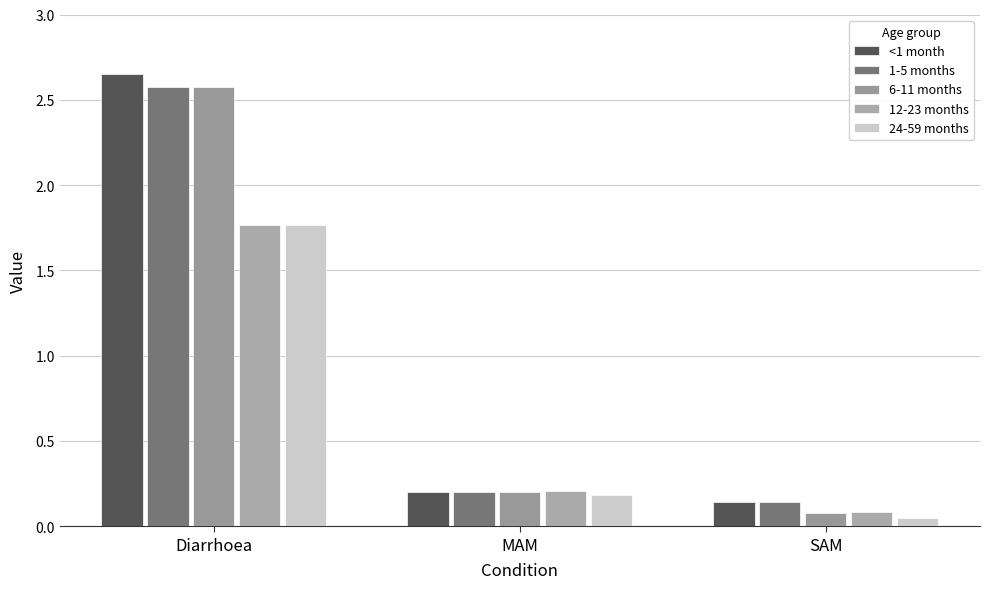

What is the spread (max minus min) of values at Diarrhoea?

0.9